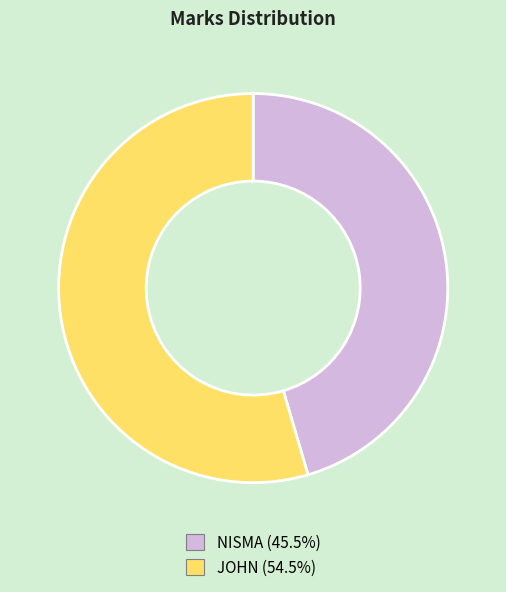

Does any single category account for the majority?

Yes